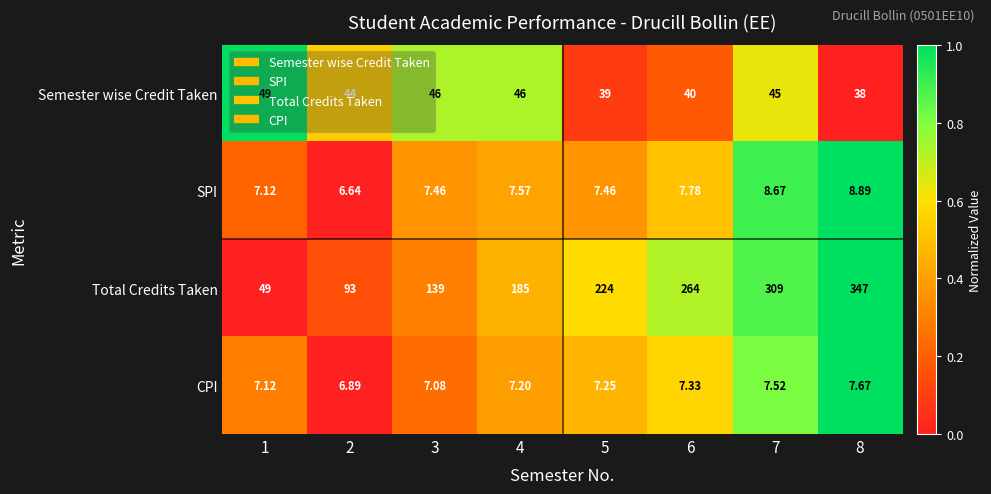

Count the number of categories in the chart.

8